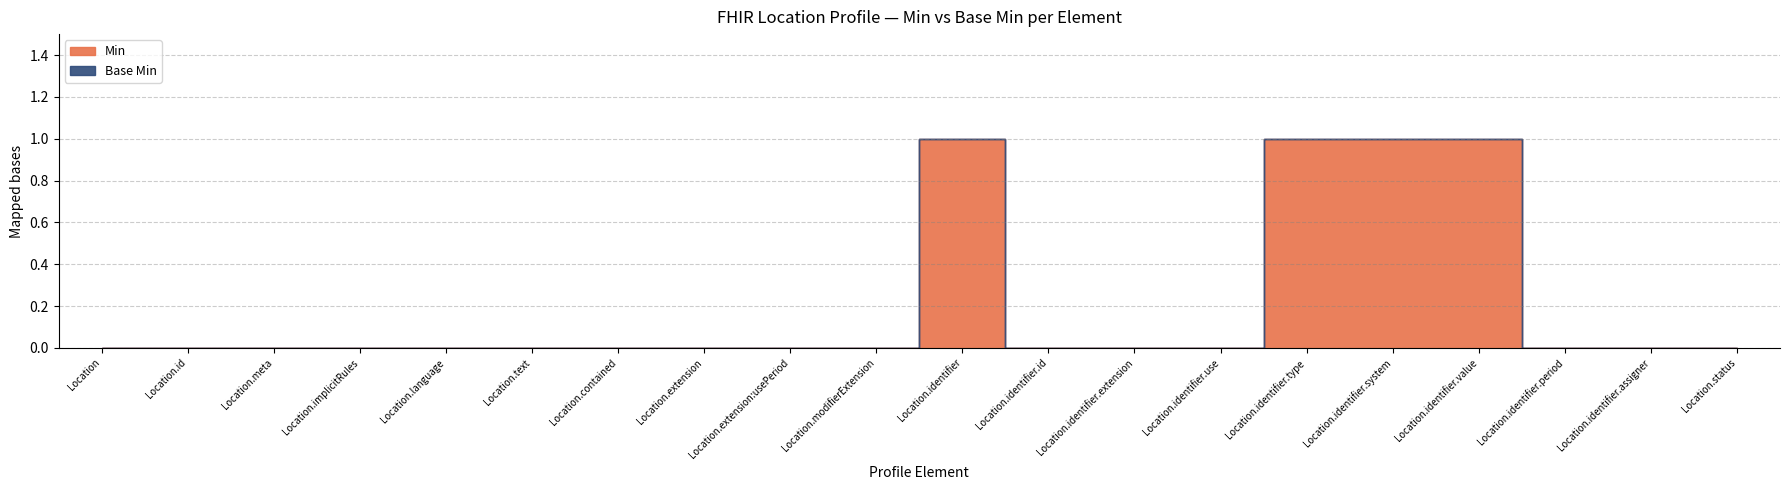

Reading left to right, extract all data points from this chart.

Min: Location=0	Location.id=0	Location.meta=0	Location.implicitRules=0	Location.language=0	Location.text=0	Location.contained=0	Location.extension=0	Location.extension:usePeriod=0	Location.modifierExtension=0	Location.identifier=1	Location.identifier.id=0	Location.identifier.extension=0	Location.identifier.use=0	Location.identifier.type=1	Location.identifier.system=1	Location.identifier.value=1	Location.identifier.period=0	Location.identifier.assigner=0	Location.status=0
Base Min: Location=0	Location.id=0	Location.meta=0	Location.implicitRules=0	Location.language=0	Location.text=0	Location.contained=0	Location.extension=0	Location.extension:usePeriod=0	Location.modifierExtension=0	Location.identifier=0	Location.identifier.id=0	Location.identifier.extension=0	Location.identifier.use=0	Location.identifier.type=0	Location.identifier.system=0	Location.identifier.value=0	Location.identifier.period=0	Location.identifier.assigner=0	Location.status=0